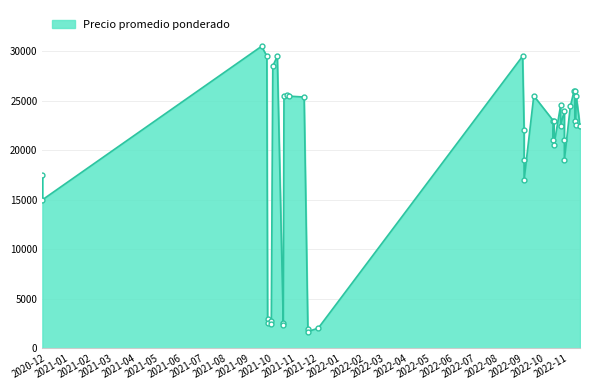

What is the sum of the values at 2022-09-02 and 2021-09-28?

24750